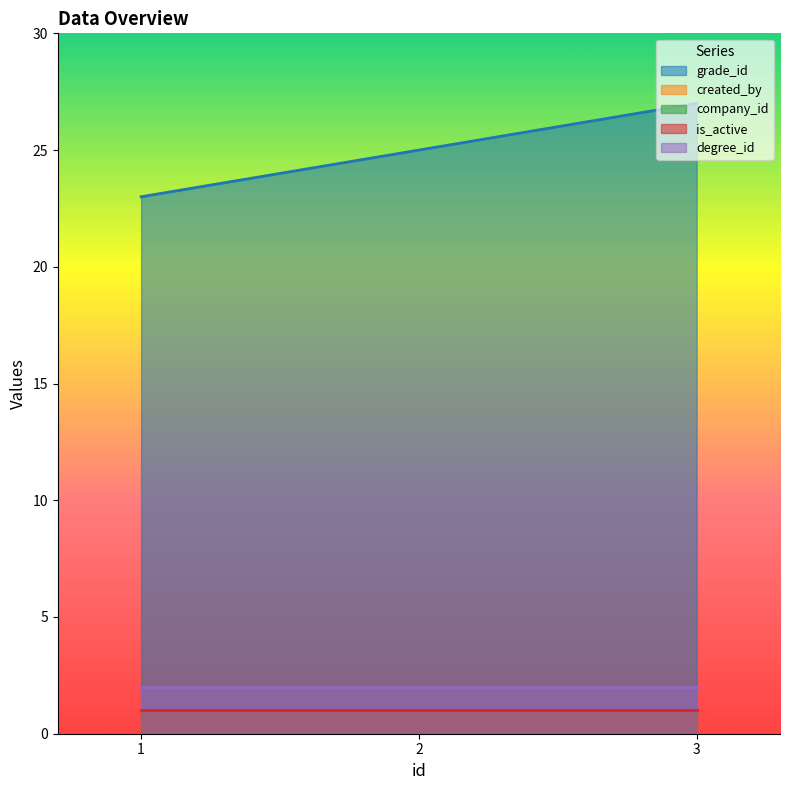

What is the minimum value for is_active?

1